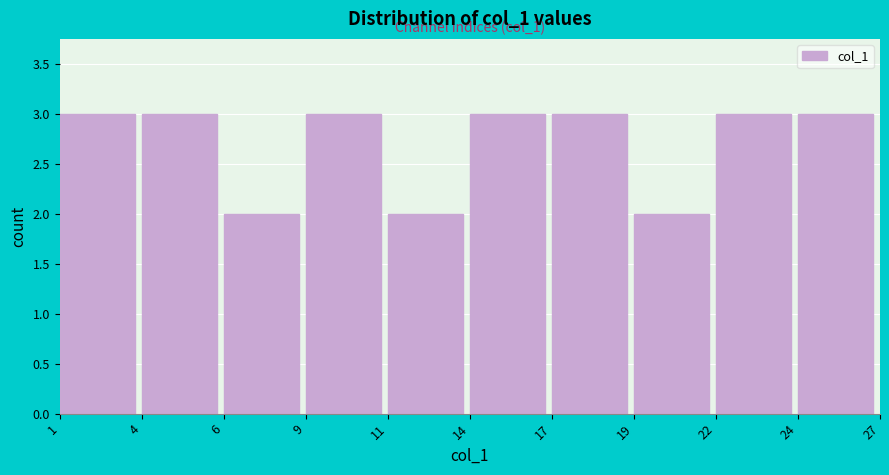

Reading right to left, transcribe all the data shown in this chart.

3	3	2	3	3	2	3	2	3	3